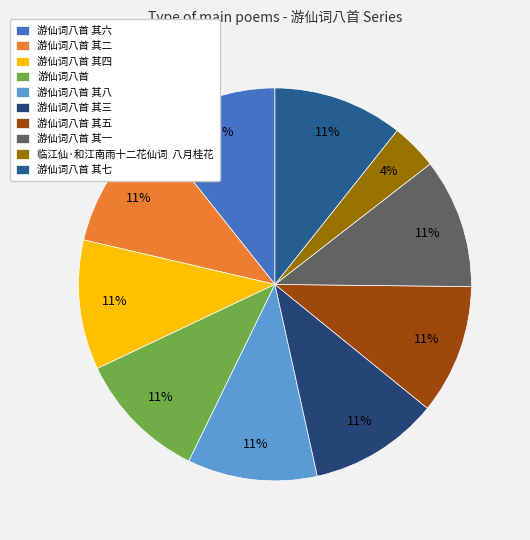

Combined, do 游仙词八首 其七 and 游仙词八首 其五 account for over 50%?

No